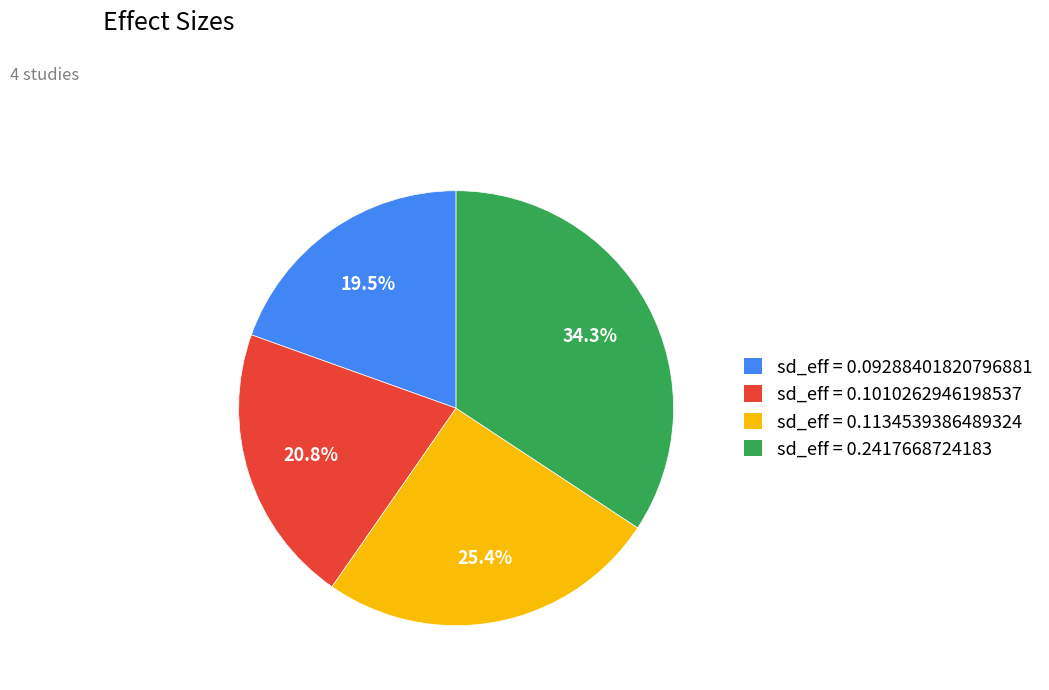

How many slices are in this pie chart?

4